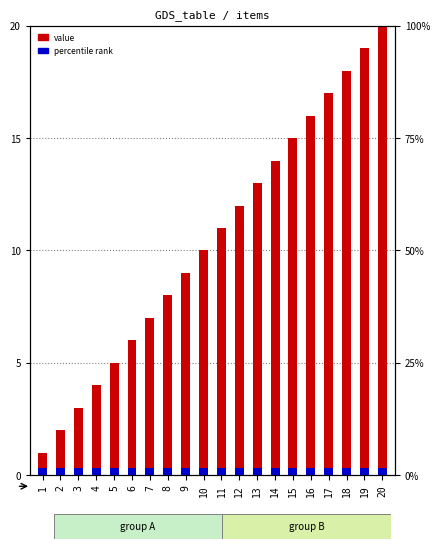

Rank the categories by value from lowest to highest.

1, 2, 3, 4, 5, 6, 7, 8, 9, 10, 11, 12, 13, 14, 15, 16, 17, 18, 19, 20